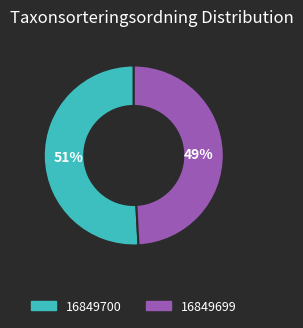

Which category has the smallest portion of the pie?

16849699